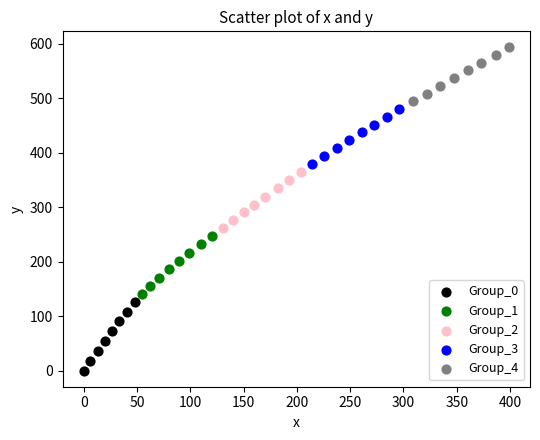

Which series reaches the minimum Y coordinate?

Group_0